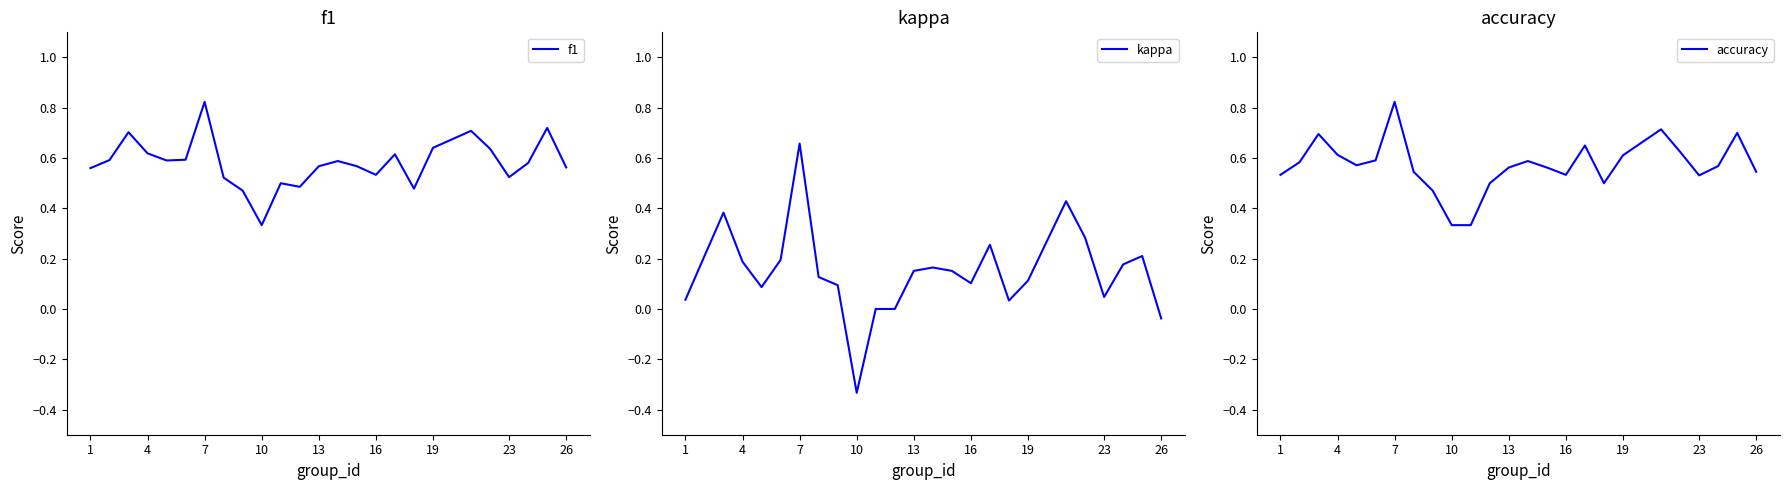

Which category has the lowest value in the f1 series?

10